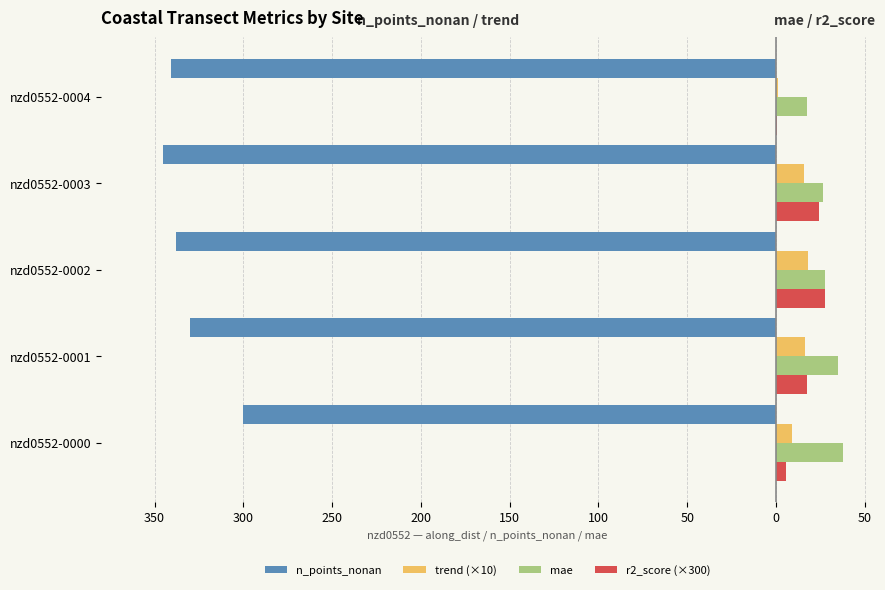

What are all the series names shown in the legend?

n_points_nonan, trend (×10), mae, r2_score (×300)